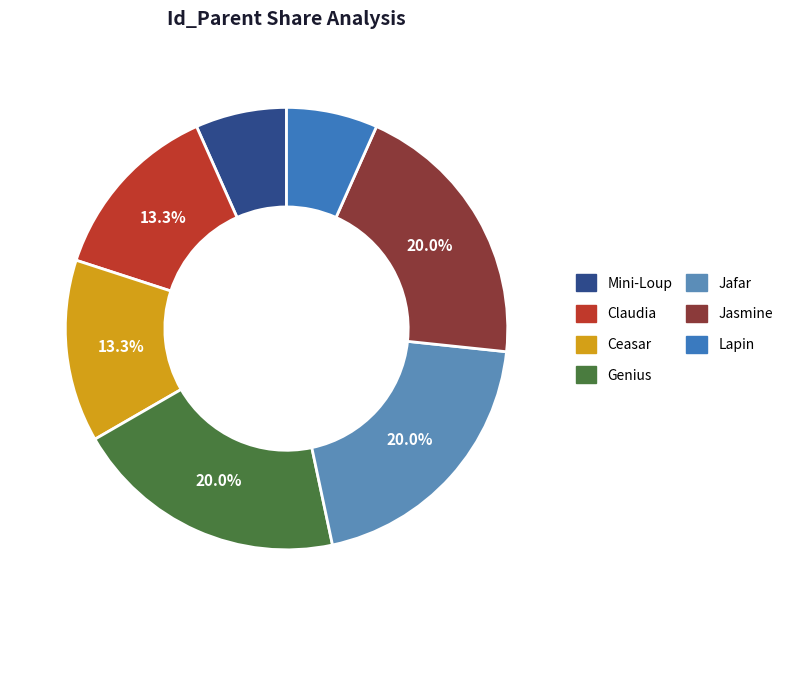

The Mini-Loup slice represents 1% of the pie. True or false?

False